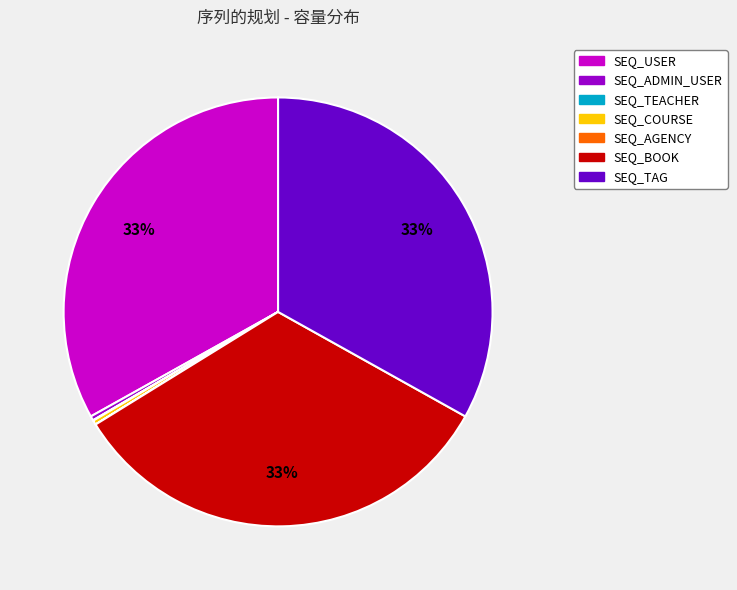

What is the ratio of the value at SEQ_USER to the value at SEQ_ADMIN_USER?

100.0